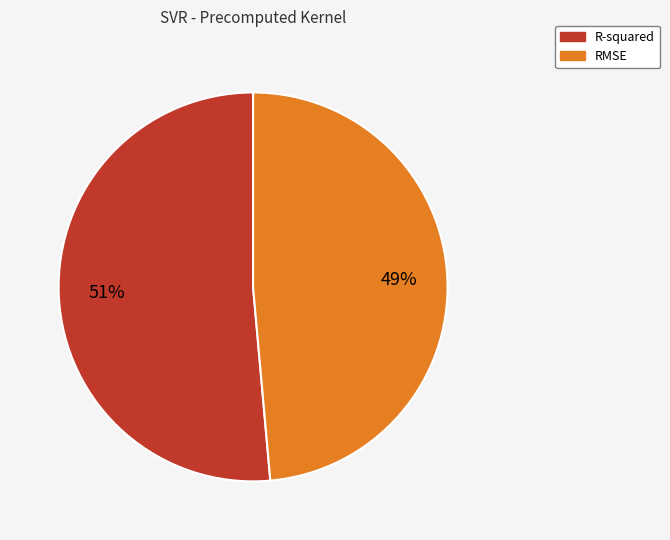

Is R-squared the majority of the pie?

Yes